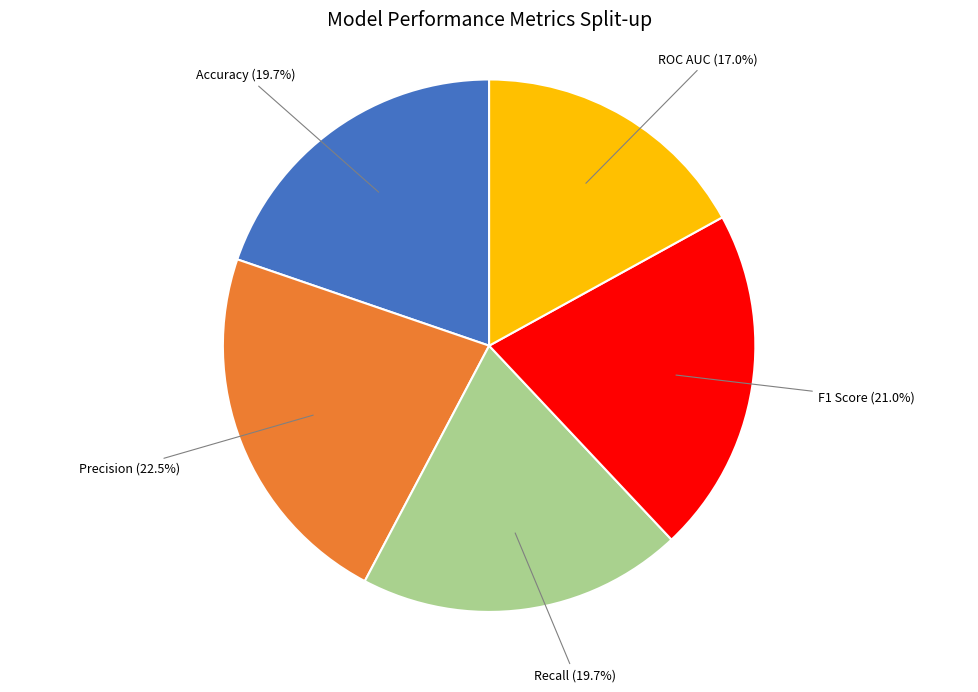

Does any single category account for the majority?

No